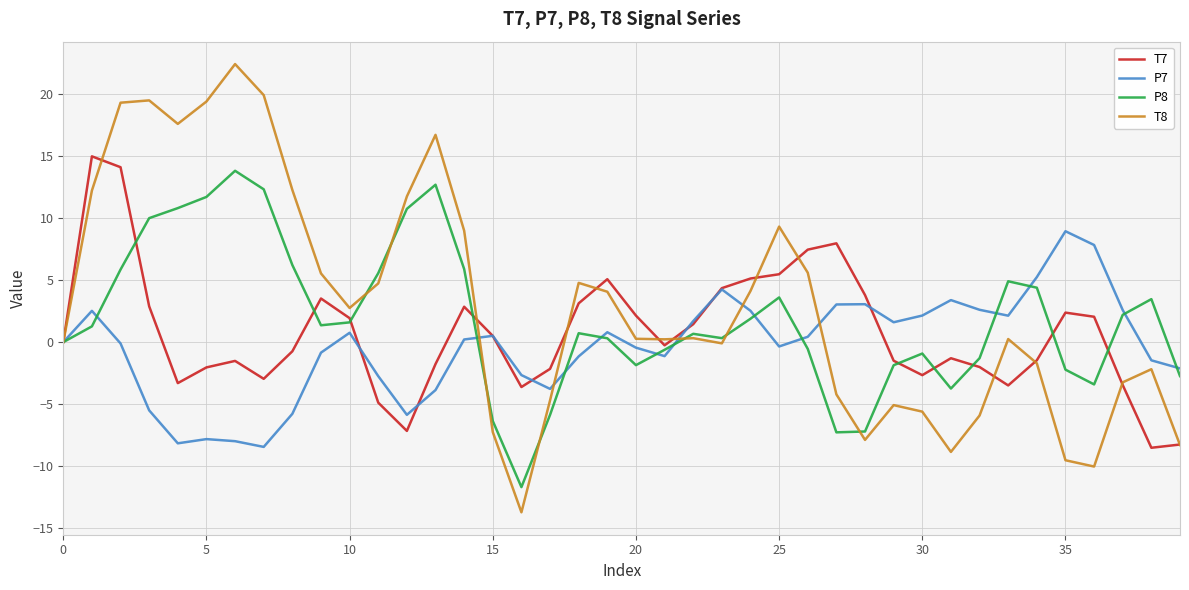

What is the smallest value displayed?

-13.7